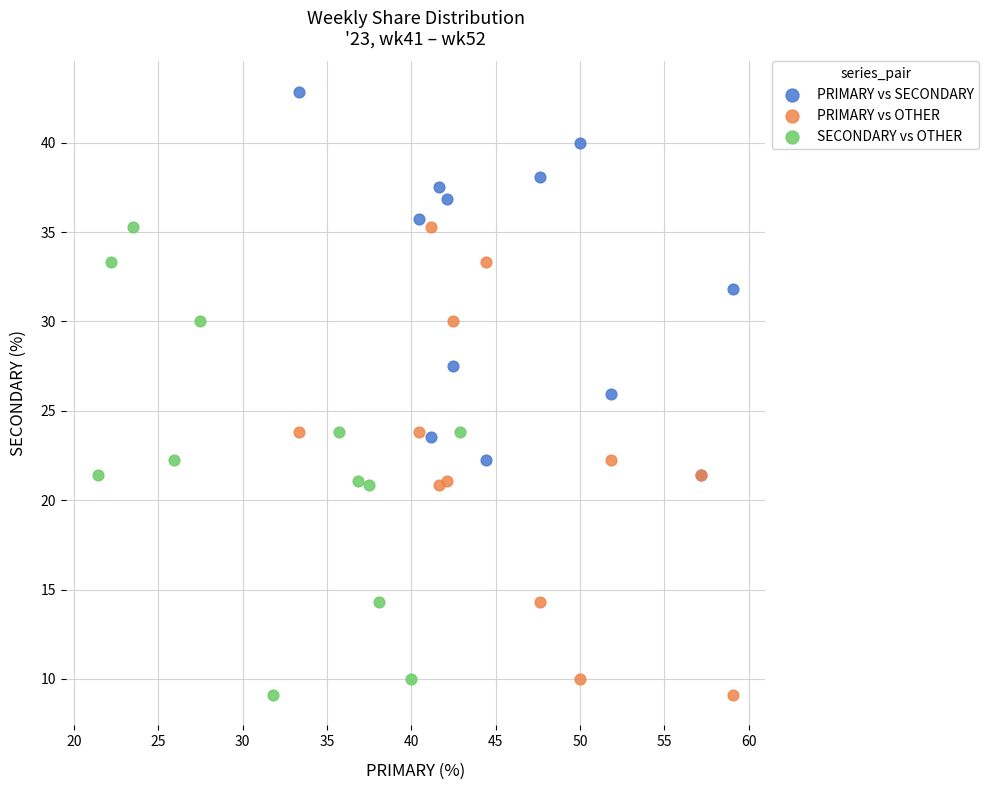

Which series reaches the maximum Y coordinate?

PRIMARY vs SECONDARY